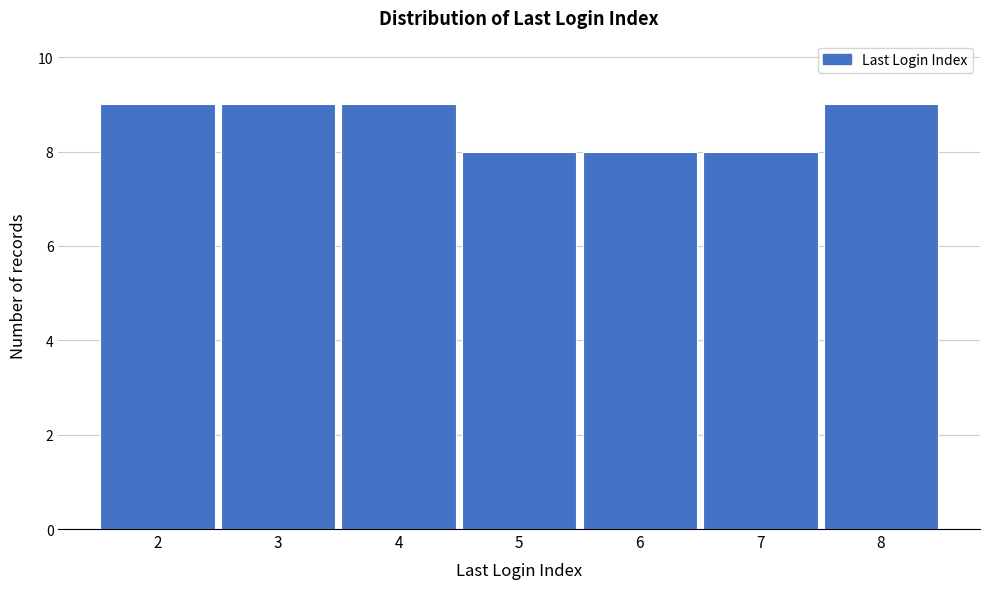

What is the height of the bar covering 4.5 to 5.5 on the x-axis? The values are not printed on the chart, so give them approximately, as read against the axis.

8